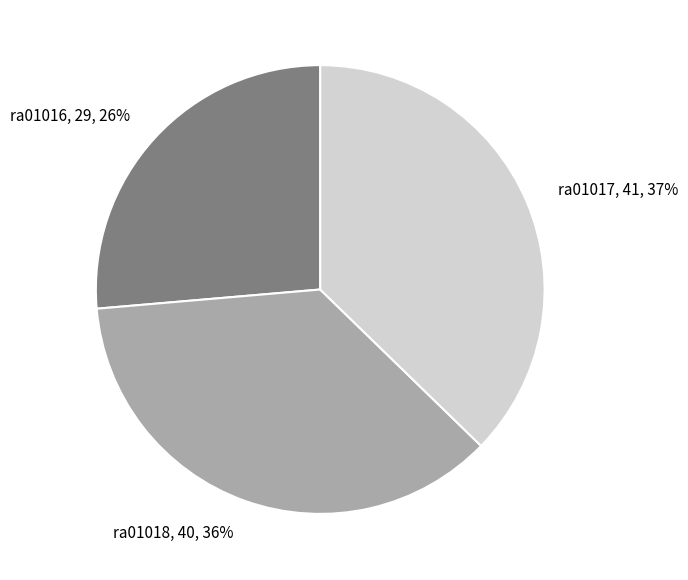

Which has a higher value, ra01017 or ra01016?

ra01017